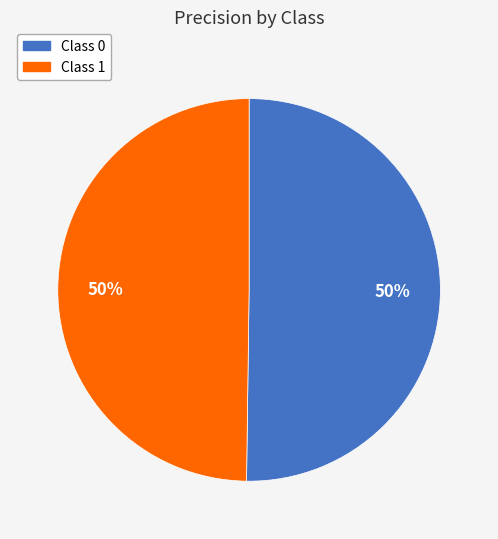

How many segments does this pie chart have?

2